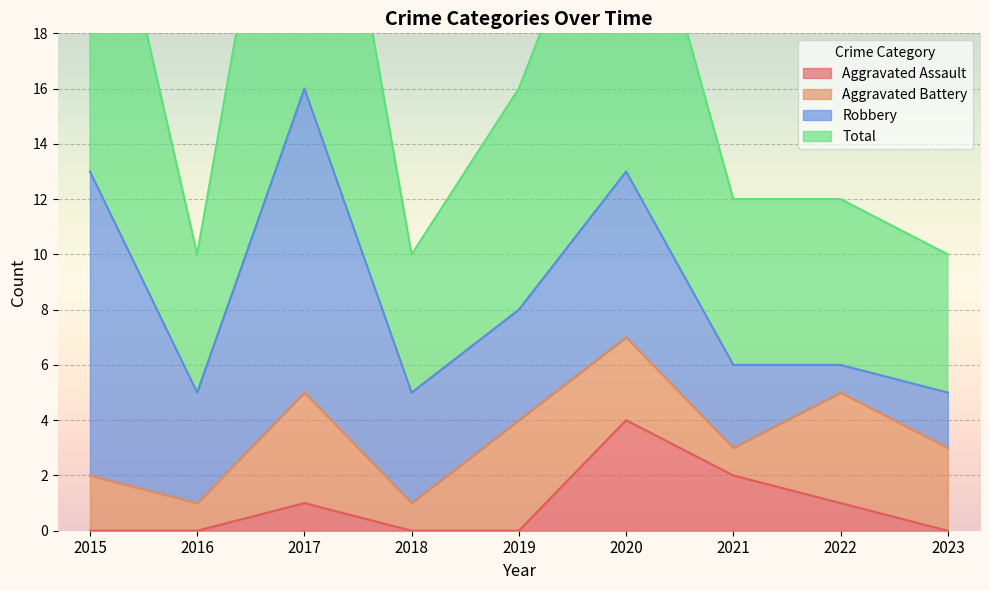

List the labels in order of Total value, smallest first.

2016, 2018, 2023, 2021, 2022, 2019, 2020, 2015, 2017